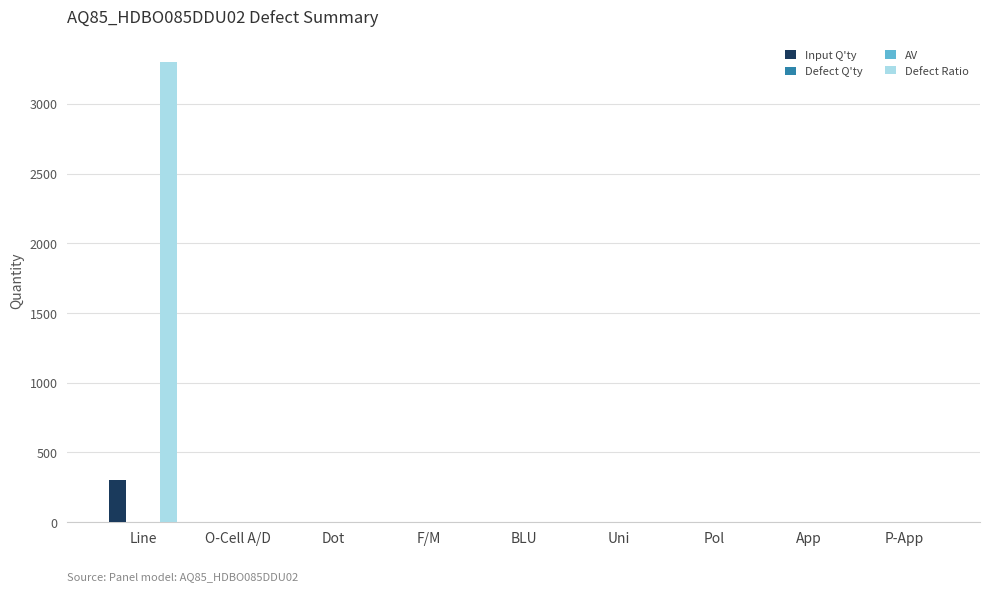

Which category has the highest value in the Defect Ratio series?

Line